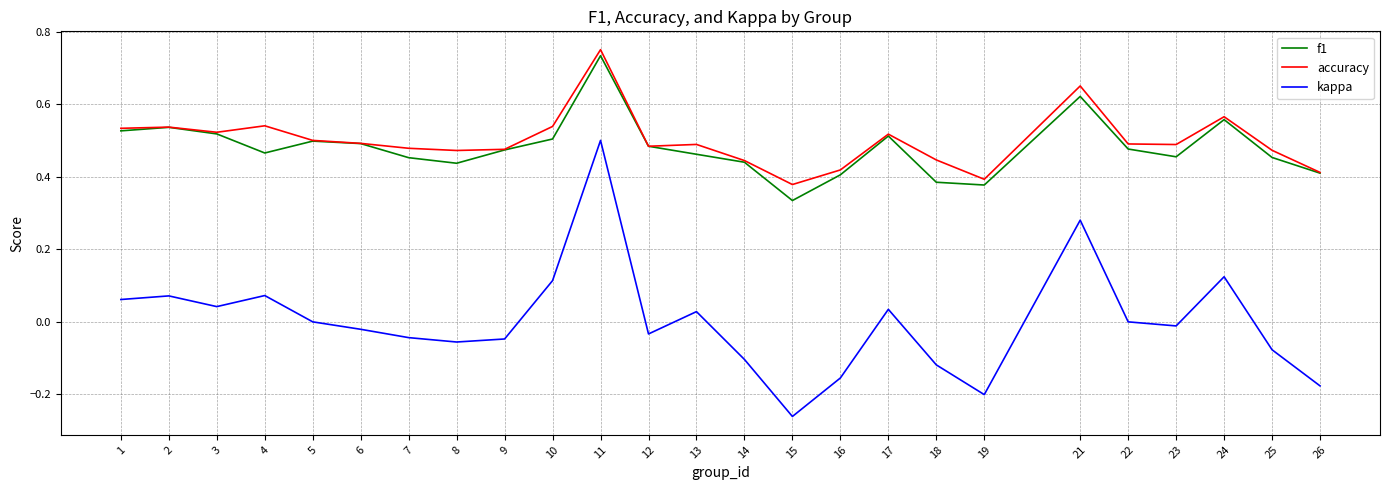

True or false: kappa and f1 cross at least once.

False